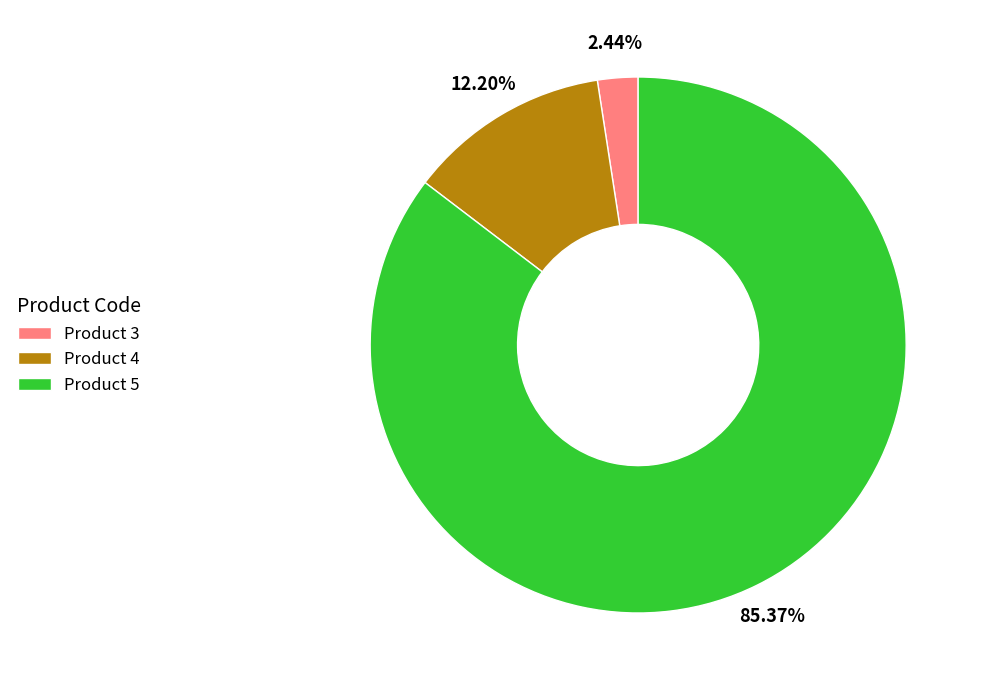

Is there a majority slice in this chart?

Yes